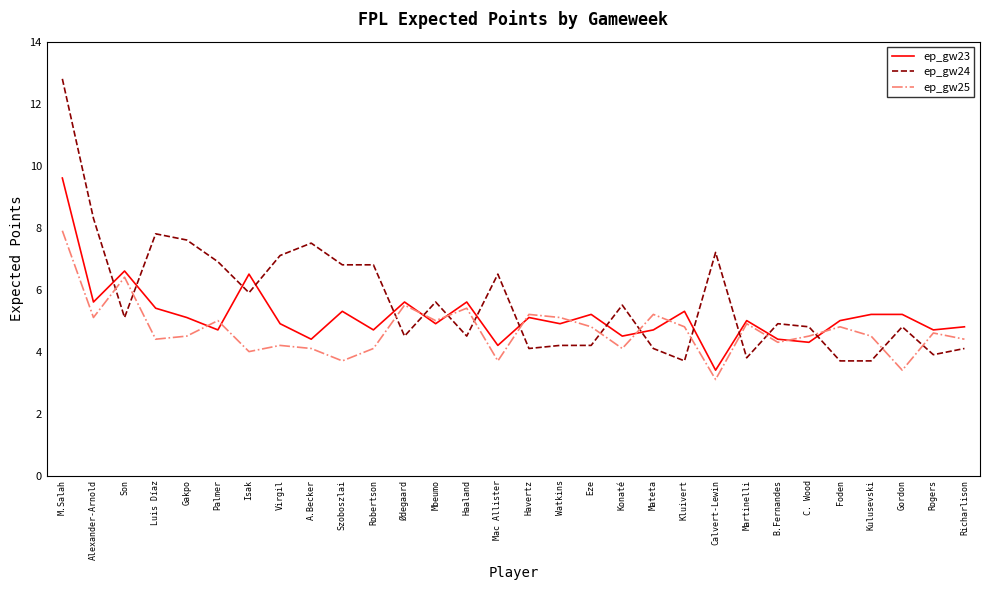

What is the minimum value for ep_gw25?

3.1